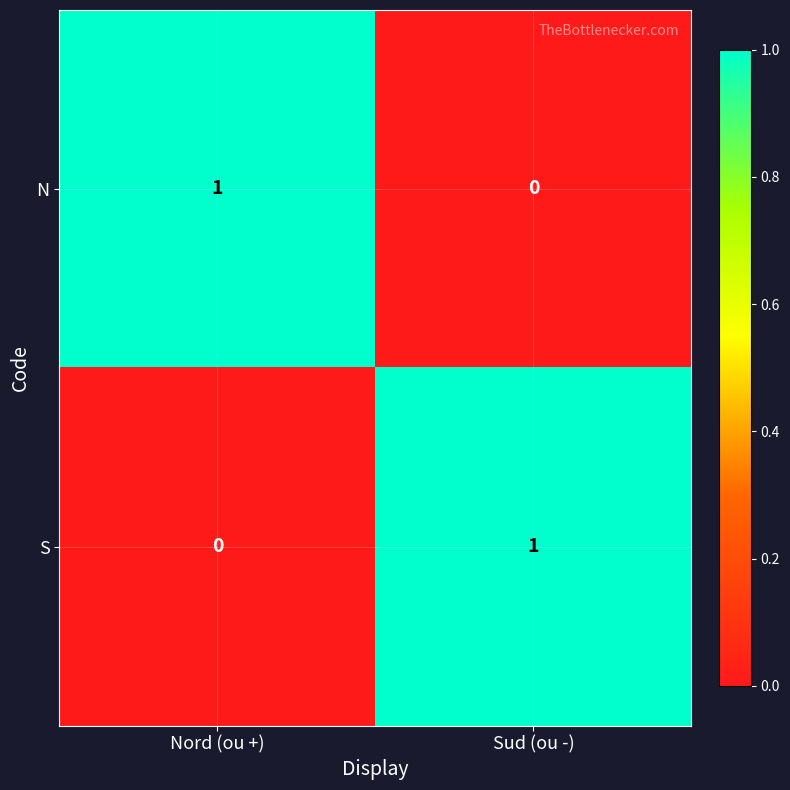

At Nord (ou +), list the series in order from largest to smallest.

N, S